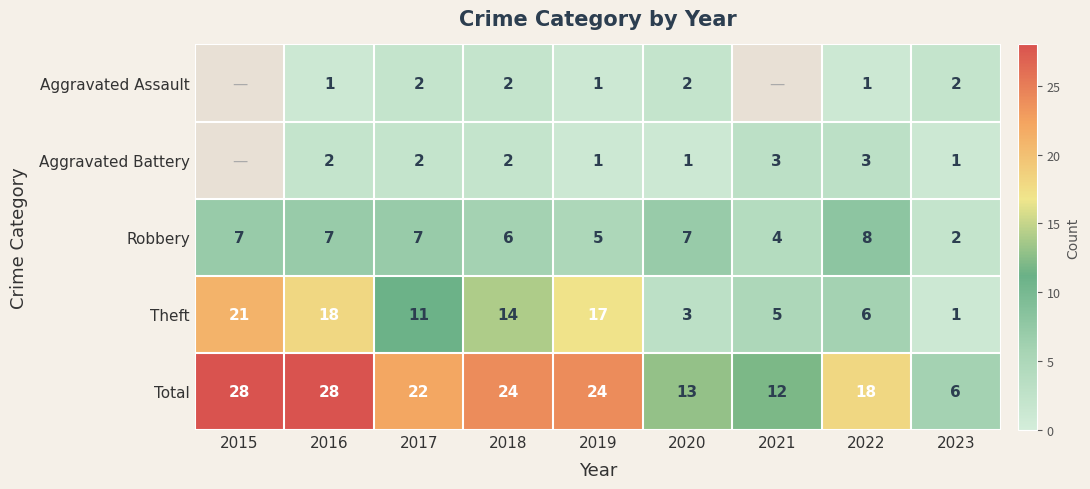

Rank the series at 2016 from lowest to highest value.

Aggravated Assault, Aggravated Battery, Robbery, Theft, Total